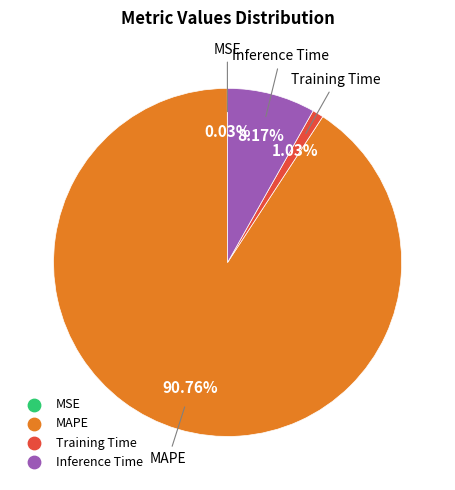

Does any single category account for the majority?

Yes